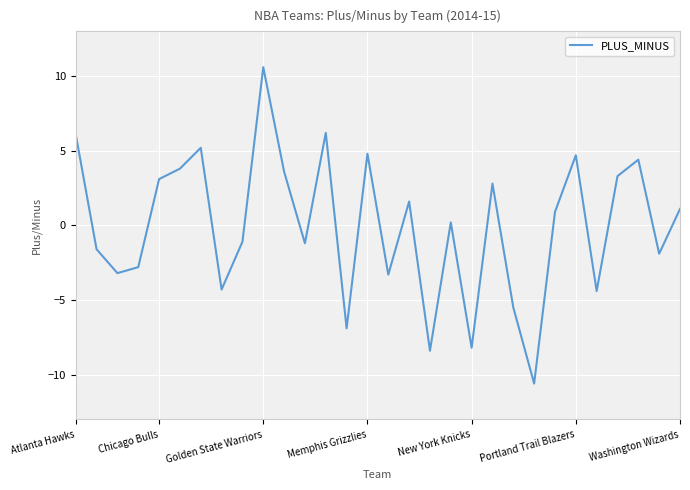

What is the sum of all values?

-1.0